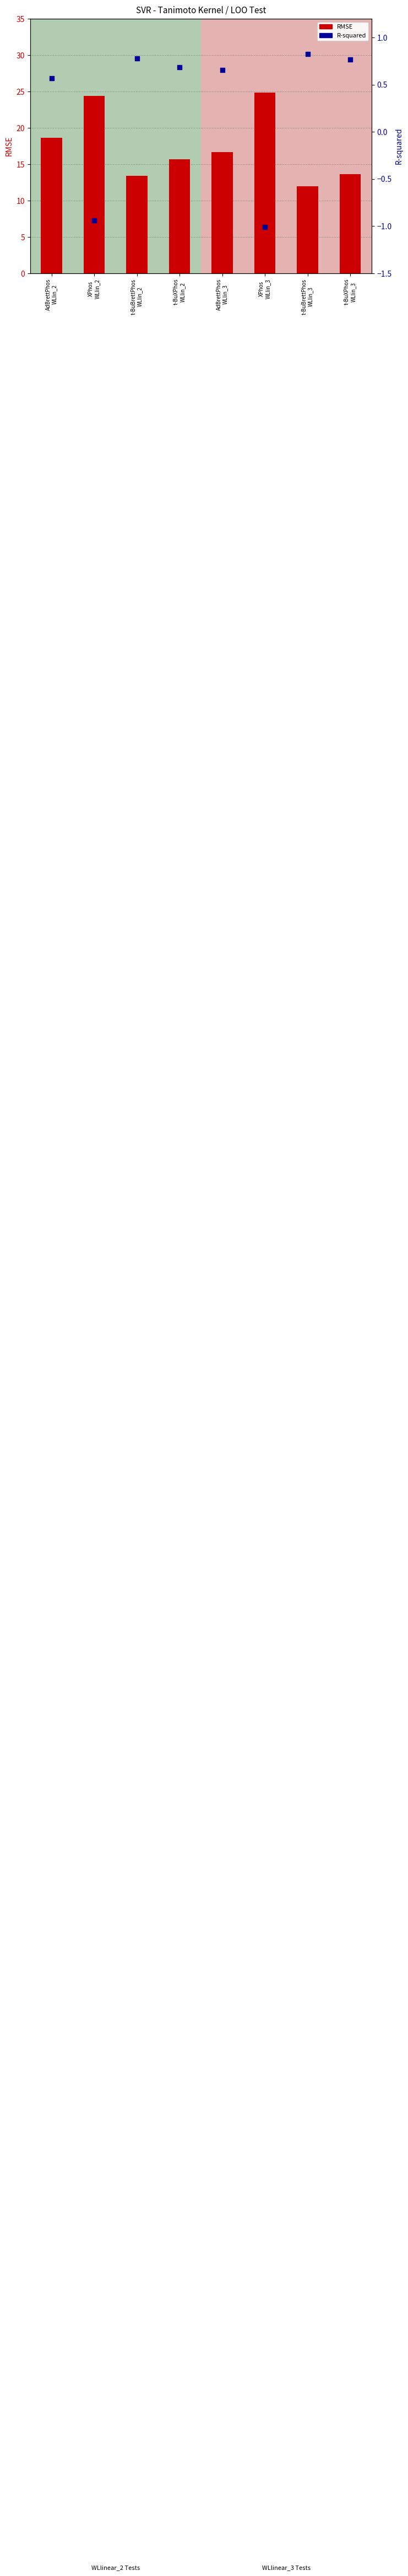

Which series contains the highest Y value?

RMSE